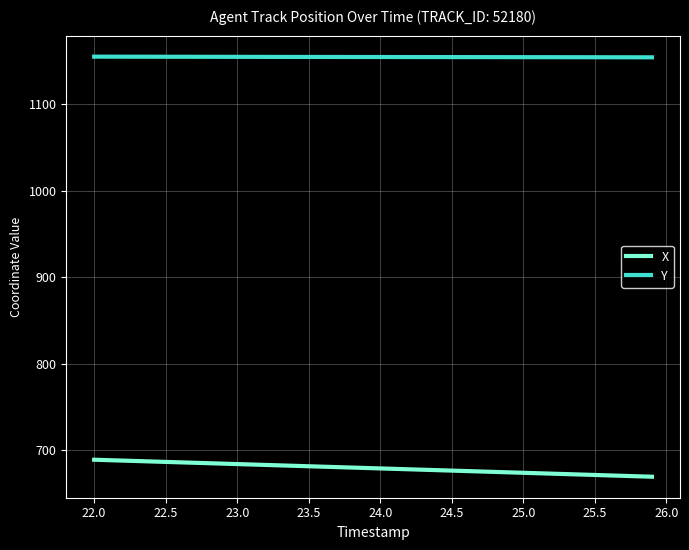

Which series has the largest total across all categories?

Y